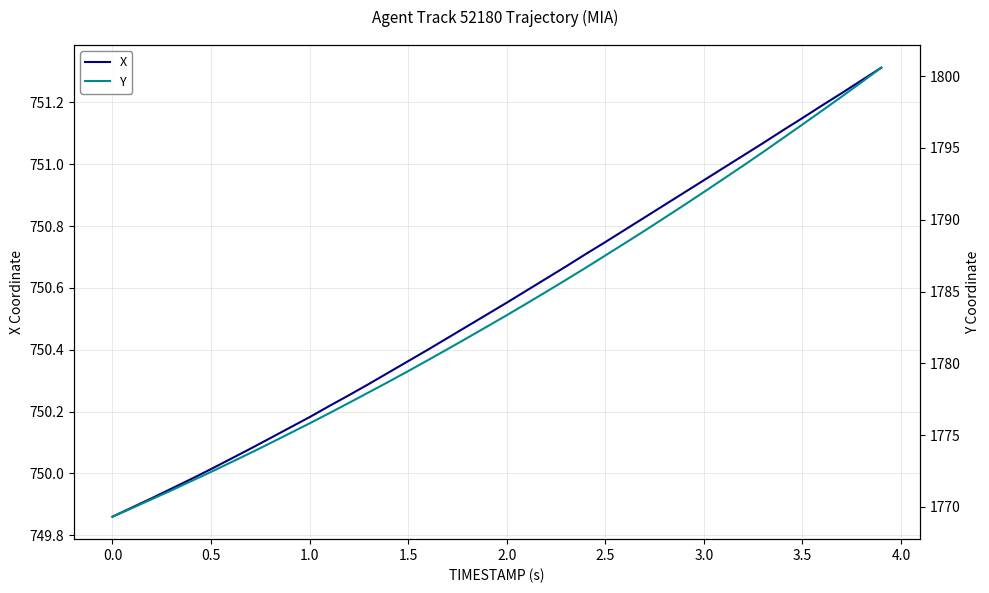

The value of X at 3.0 is 1076.8. True or false?

False